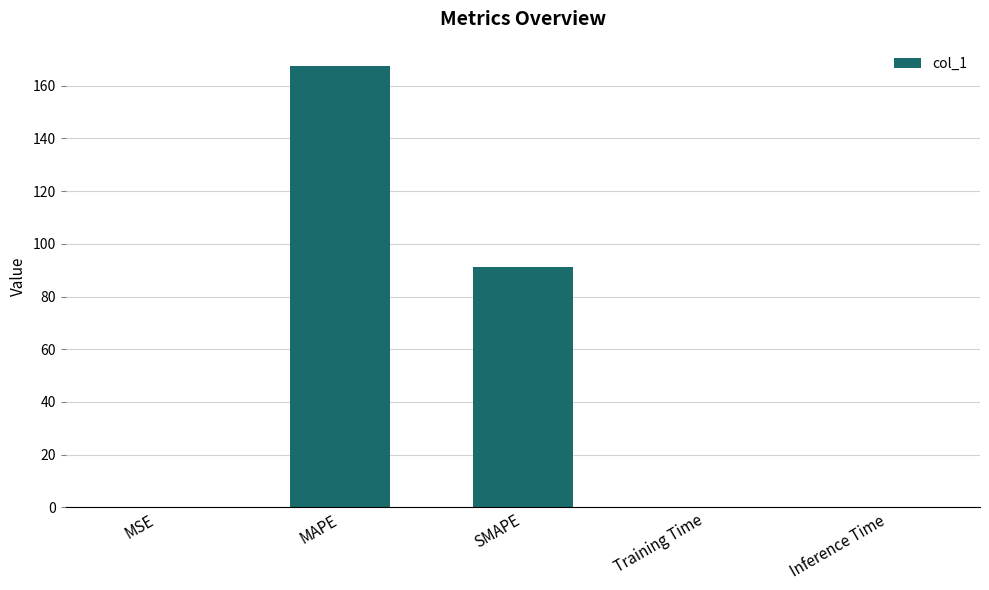

What is the maximum value shown in the chart?

167.3